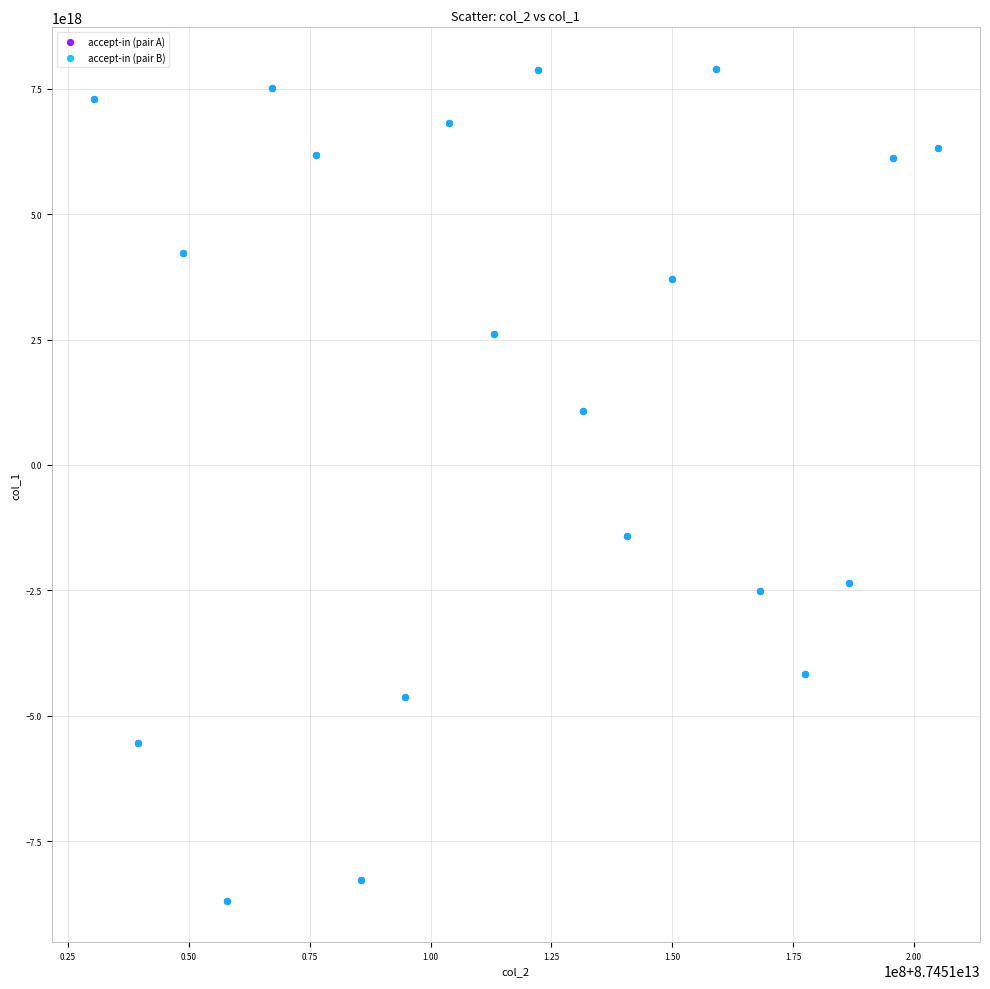

What are all the series names shown in the legend?

accept-in (pair A), accept-in (pair B)